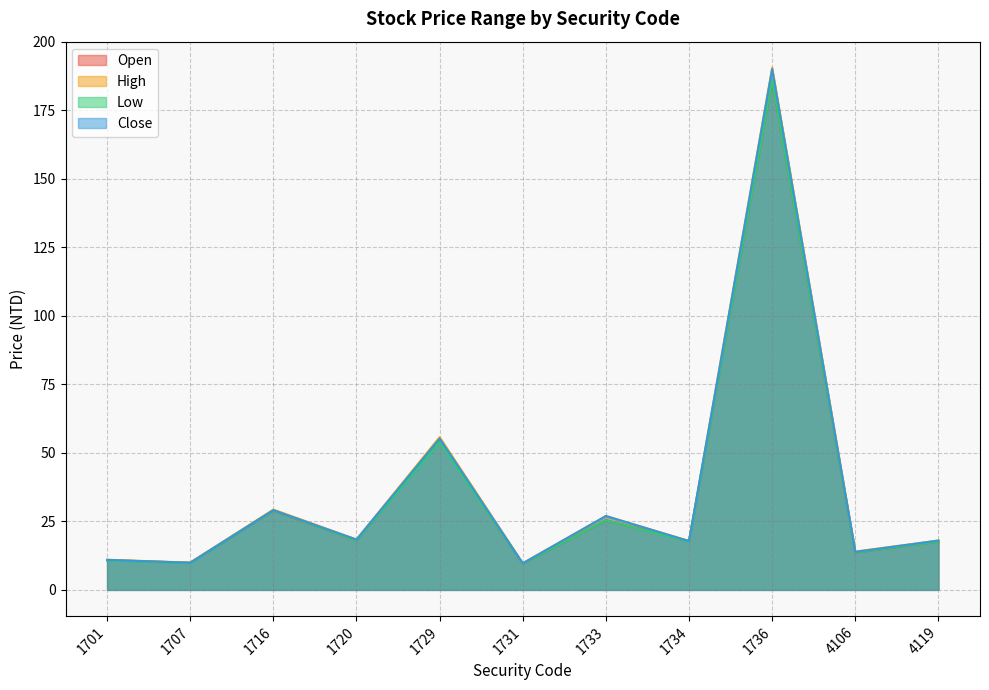

Reading left to right, list all the values displayed in this chart.

Open: 10.8	9.9	29.0	18.0	54.5	9.5	25.4	17.9	186.0	13.7	17.6
High: 11.0	9.9	29.3	18.4	55.7	9.7	26.9	17.9	190.5	14.0	18.0
Low: 10.7	9.8	29.0	18.0	54.0	9.5	25.4	17.6	186.0	13.7	17.6
Close: 10.9	9.9	29.1	18.4	55.2	9.7	26.9	17.8	190.0	13.8	18.0